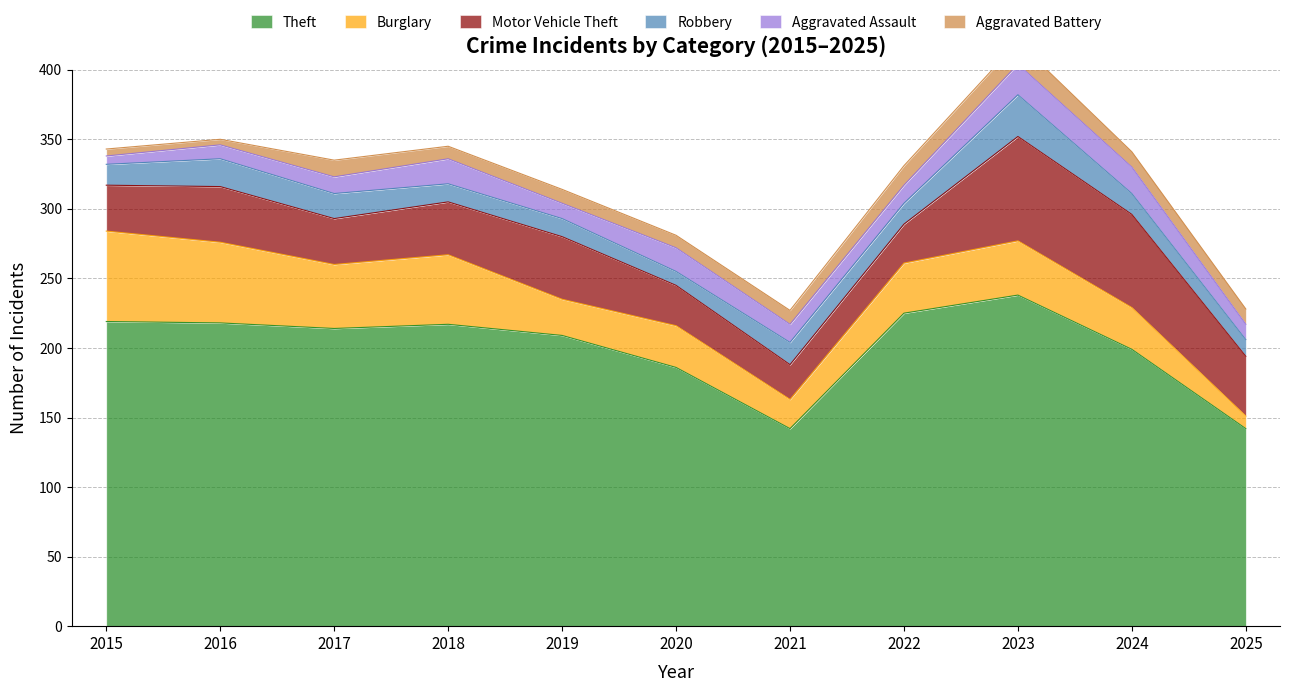

Reading left to right, list all the values displayed in this chart.

Theft: 2015=219	2016=218	2017=214	2018=217	2019=209	2020=186	2021=142	2022=225	2023=238	2024=199	2025=142
Burglary: 2015=65	2016=58	2017=46	2018=50	2019=26	2020=30	2021=21	2022=36	2023=39	2024=30	2025=9
Motor Vehicle Theft: 2015=33	2016=40	2017=33	2018=38	2019=45	2020=29	2021=25	2022=28	2023=75	2024=67	2025=43
Robbery: 2015=15	2016=20	2017=18	2018=13	2019=13	2020=10	2021=16	2022=15	2023=30	2024=15	2025=12
Aggravated Assault: 2015=6	2016=10	2017=12	2018=18	2019=11	2020=17	2021=13	2022=13	2023=22	2024=19	2025=11
Aggravated Battery: 2015=5	2016=4	2017=12	2018=9	2019=10	2020=9	2021=10	2022=14	2023=16	2024=11	2025=11